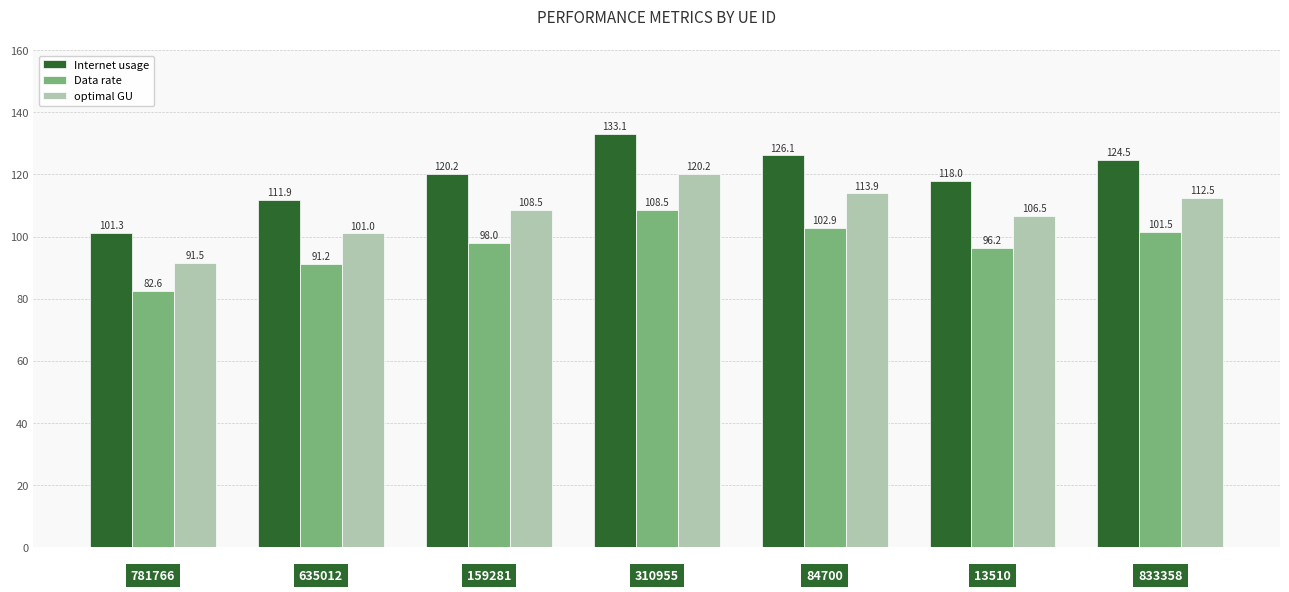

What is the label of the 4th bar from the right?

310955